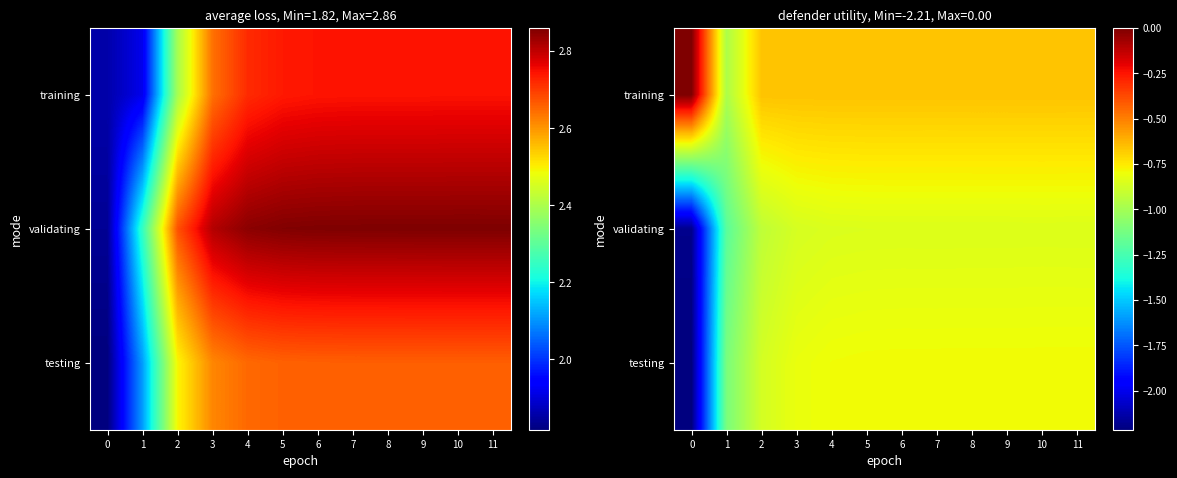

True or false: training has a value of -1.0 at 1.

True